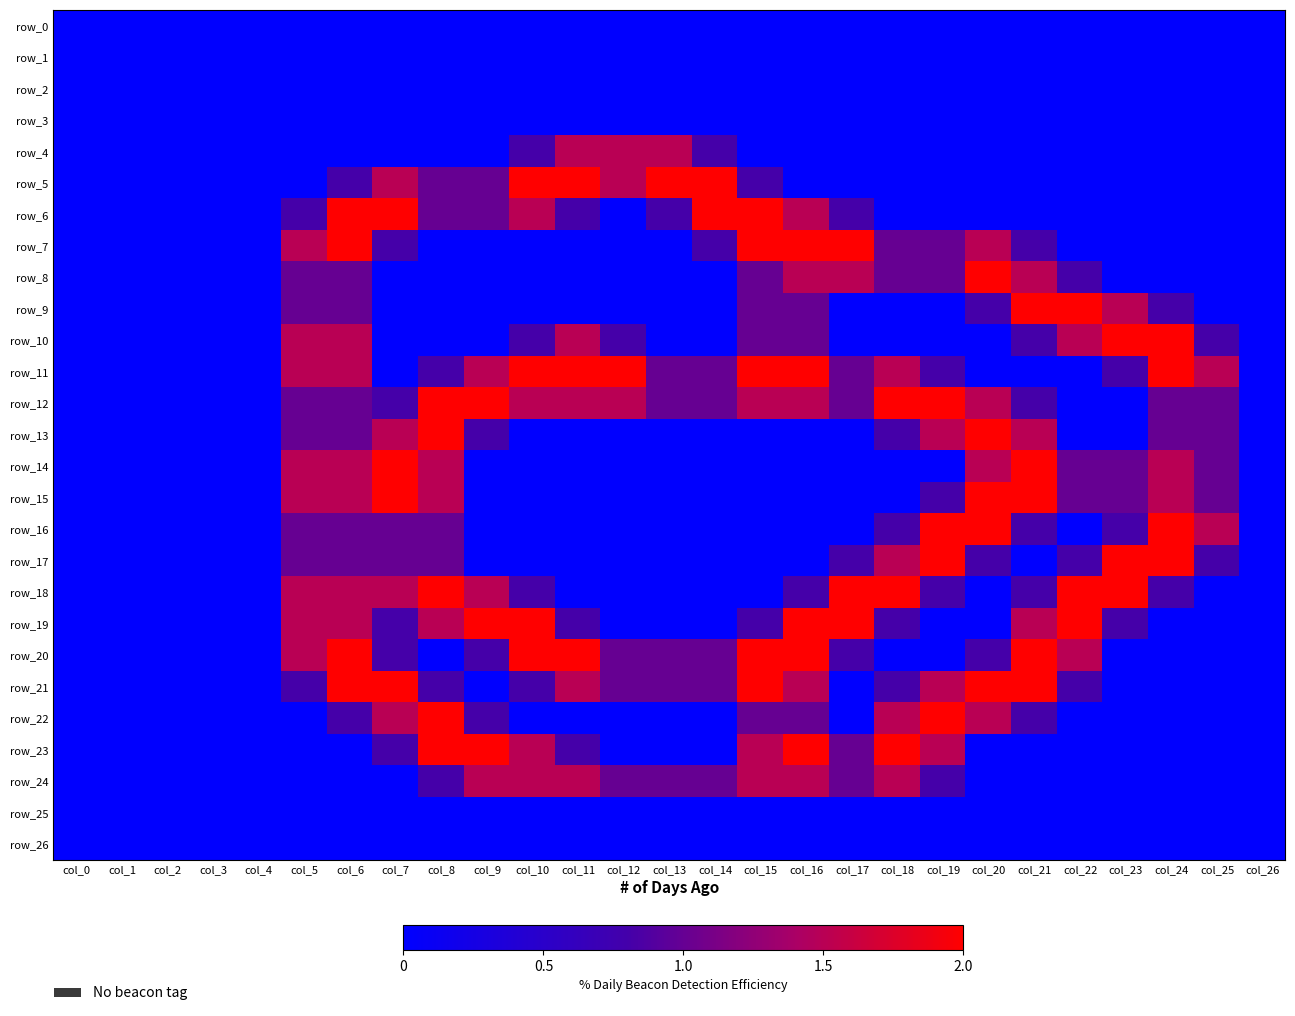

At which category is the sum across all series the highest?

col_6